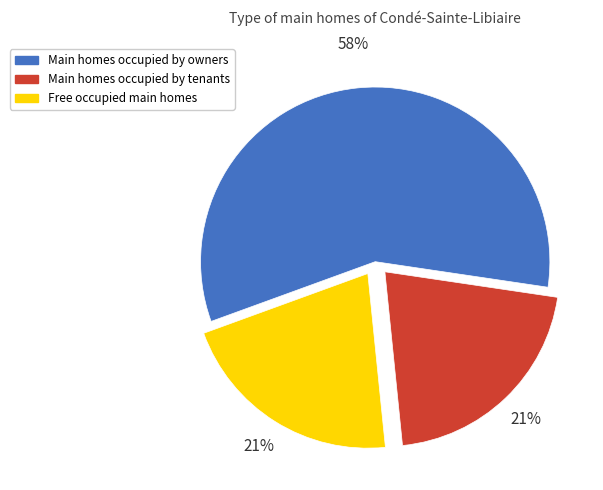

Is the sum of Main homes occupied by tenants and Free occupied main homes greater than half?

No